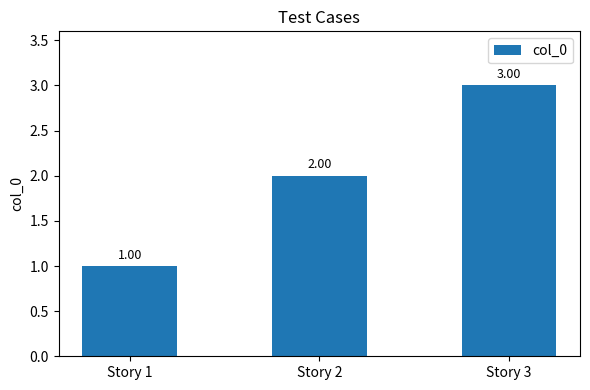

How many values are between 1 and 3?

3